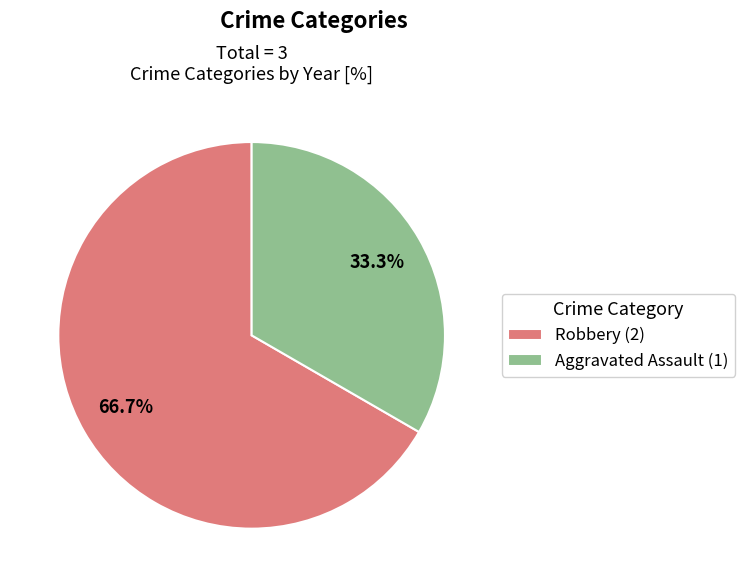

How much of the chart is everything except Aggravated Assault?

66.7%